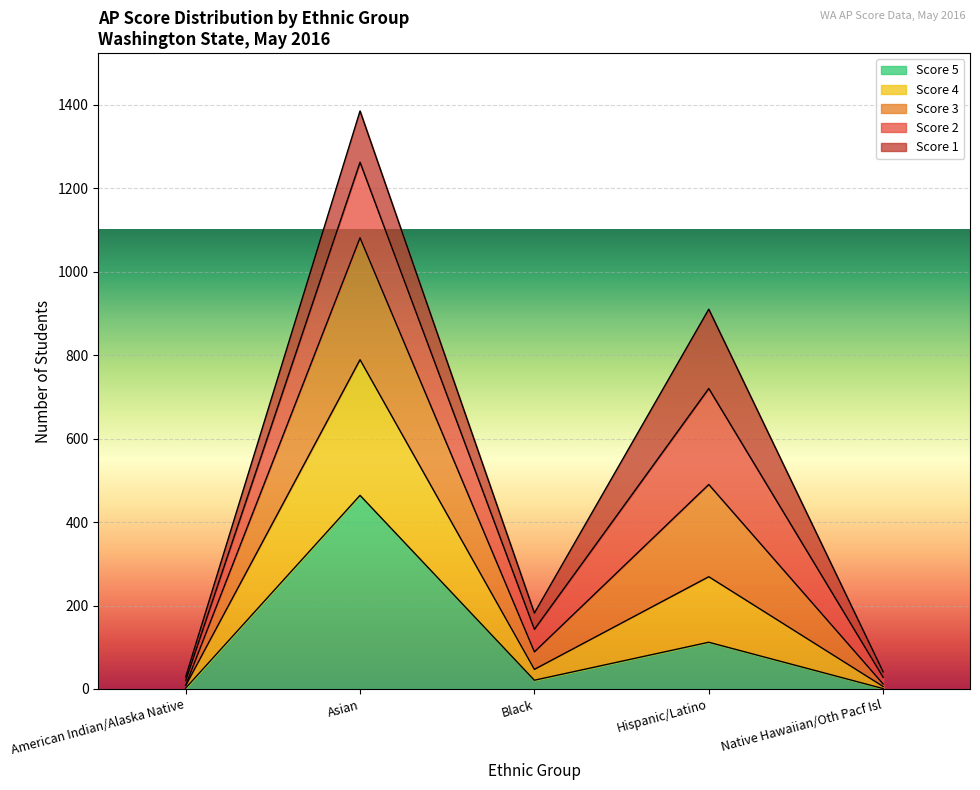

At which category is the sum across all series the highest?

Asian